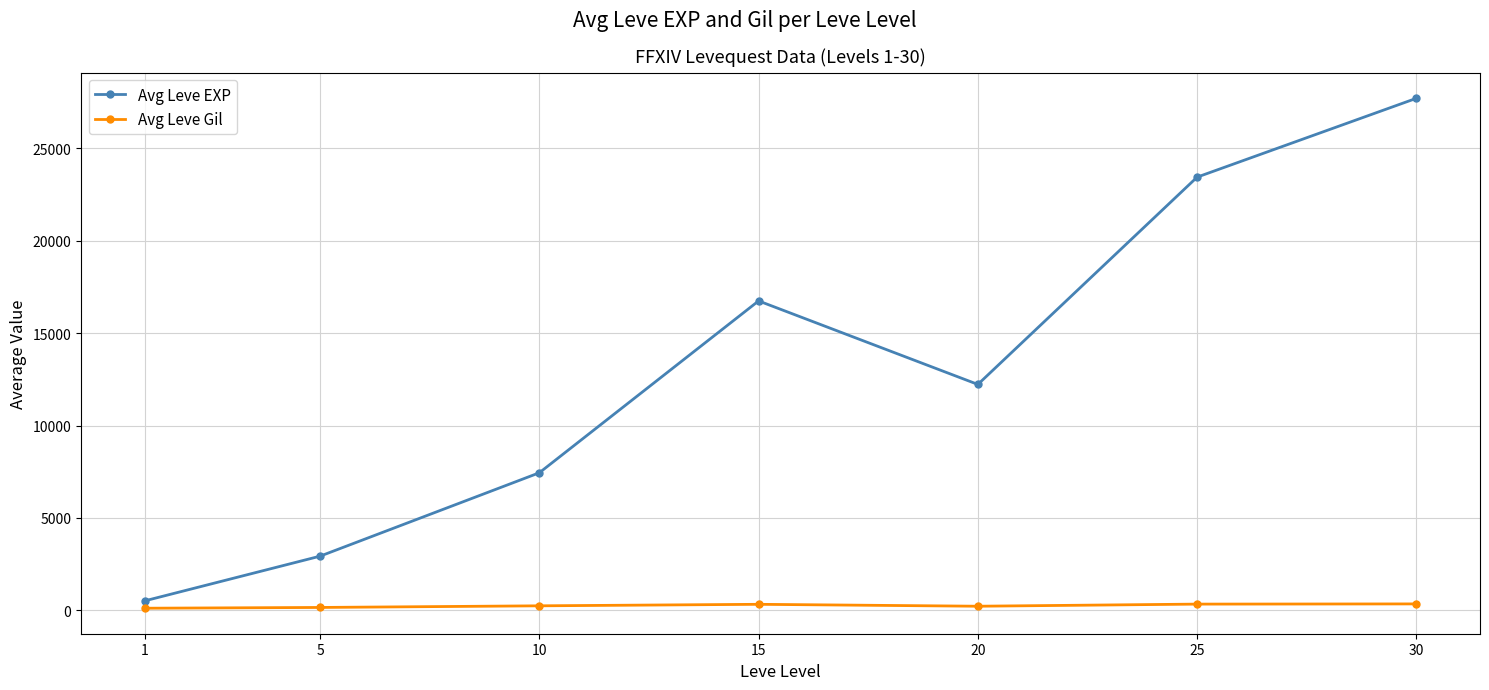

What is the value of the Avg Leve EXP point at the 3rd from the left?

7443.0